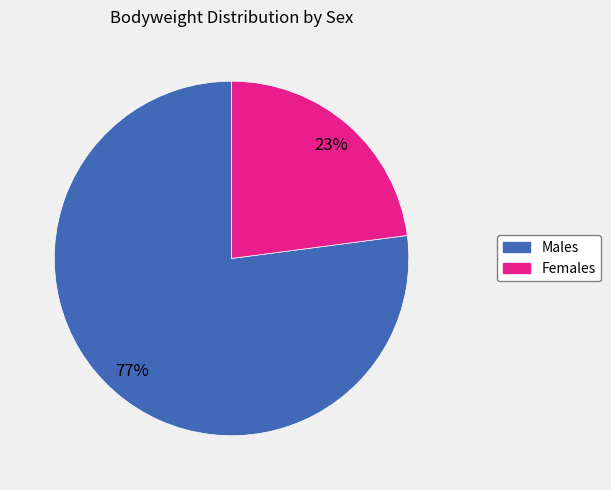

To the nearest percent, what is the average slice percentage?

50%